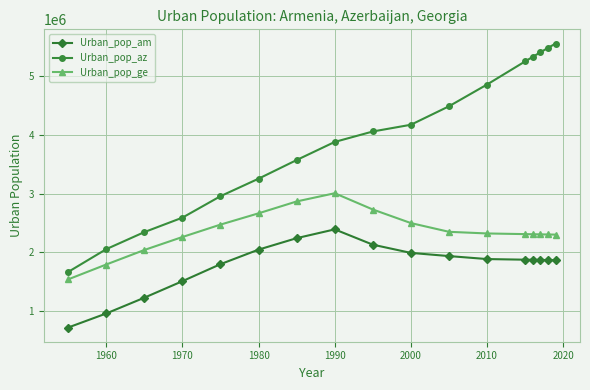

What are all the series names shown in the legend?

Urban_pop_am, Urban_pop_az, Urban_pop_ge